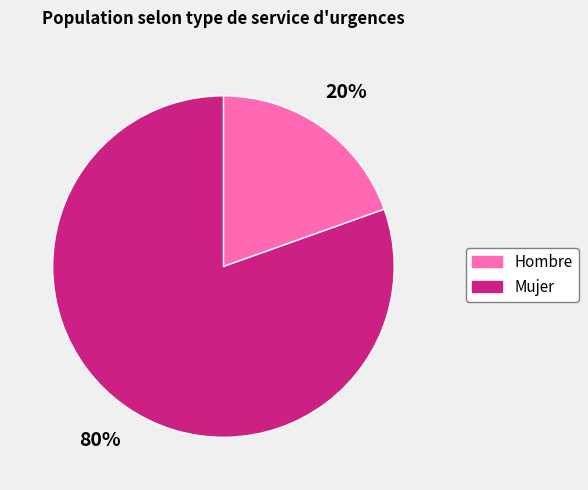

Which slice represents more than half of the pie?

Mujer